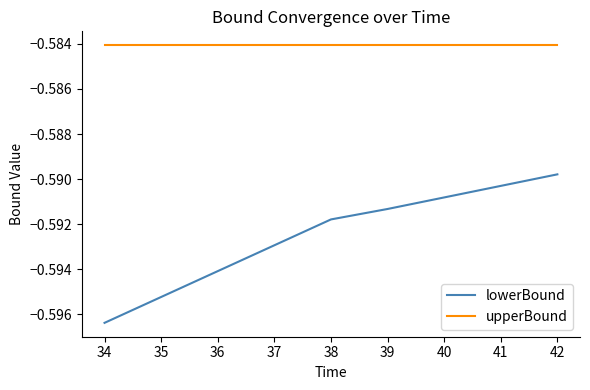

List the series in order of their peak value, lowest first.

lowerBound, upperBound